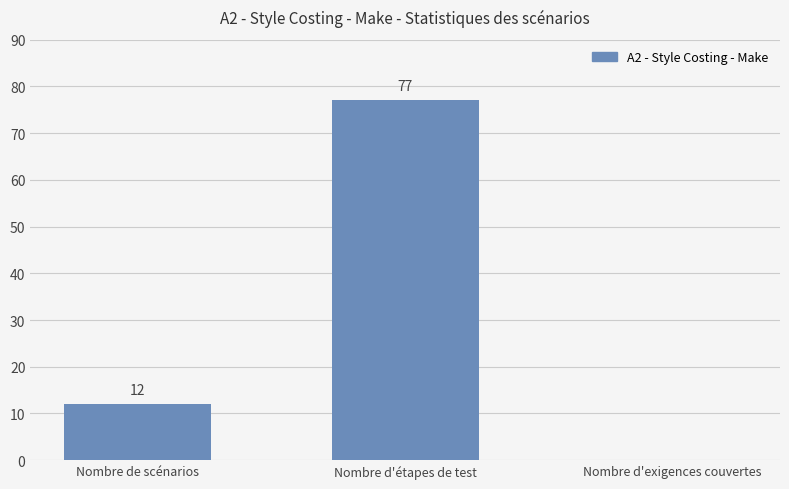

Is it true that the value at Nombre d'exigences couvertes is 43?

False